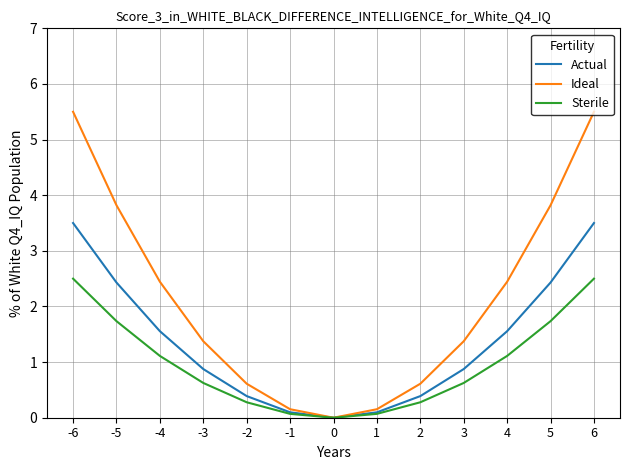

Reading left to right, what are all the values shown in this chart?

Actual: 3.5	2.4	1.6	0.9	0.4	0.1	0.0	0.1	0.4	0.9	1.6	2.4	3.5
Ideal: 5.5	3.8	2.4	1.4	0.6	0.2	0.0	0.2	0.6	1.4	2.4	3.8	5.5
Sterile: 2.5	1.7	1.1	0.6	0.3	0.1	0.0	0.1	0.3	0.6	1.1	1.7	2.5